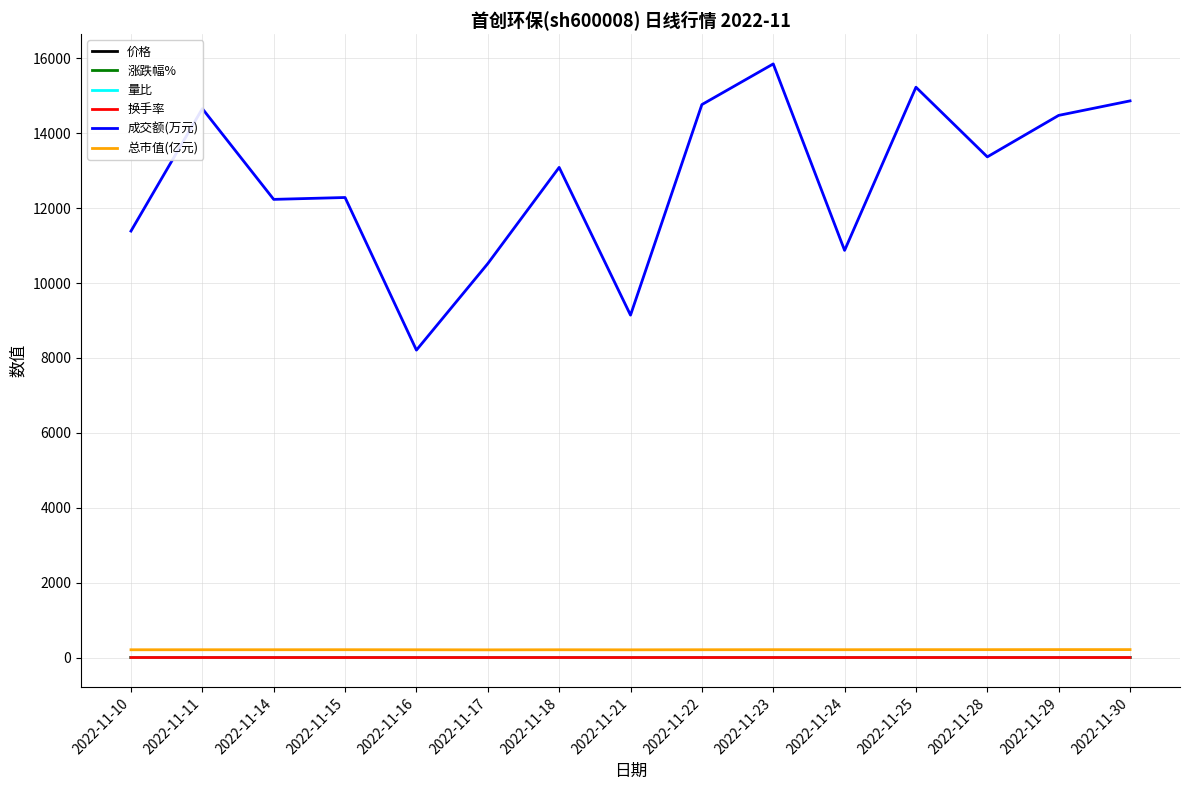

True or false: 成交额(万元) and 总市值(亿元) intersect in this chart.

False